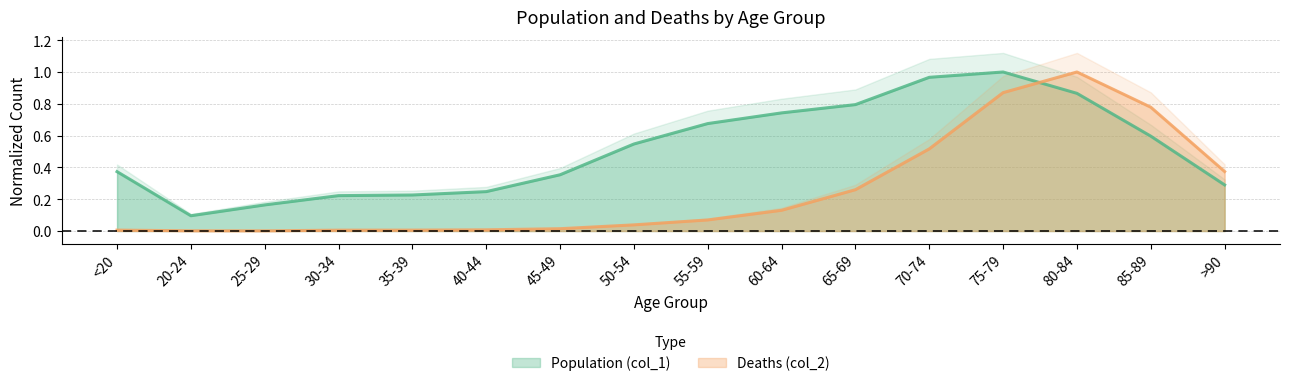

How many times do Deaths (col_2) and Population (col_1) cross each other?

1